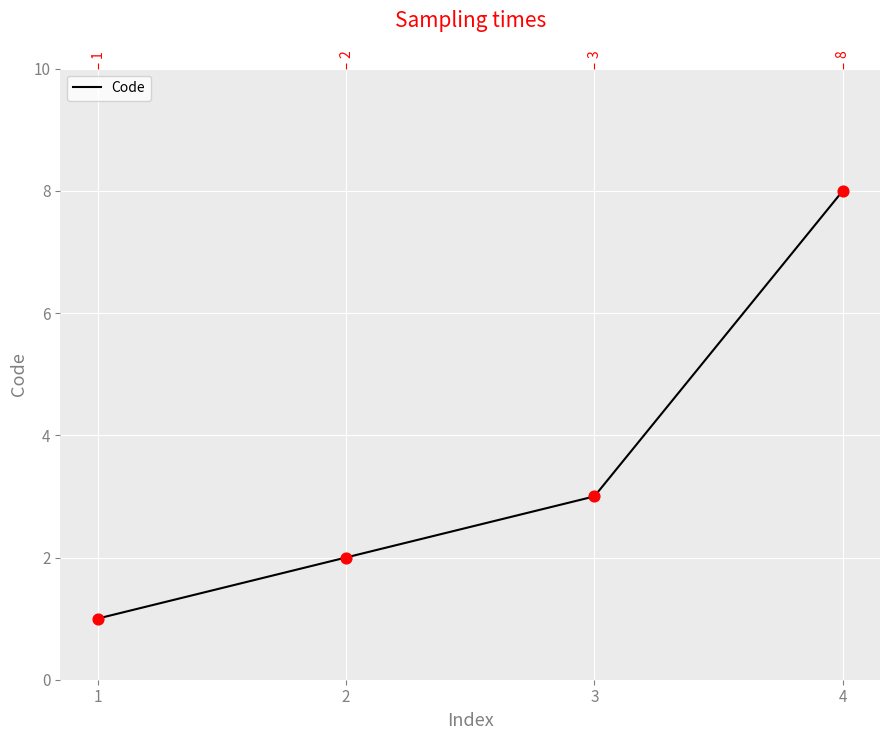

What is the ratio of the value at 3 to the value at 1?

3.0